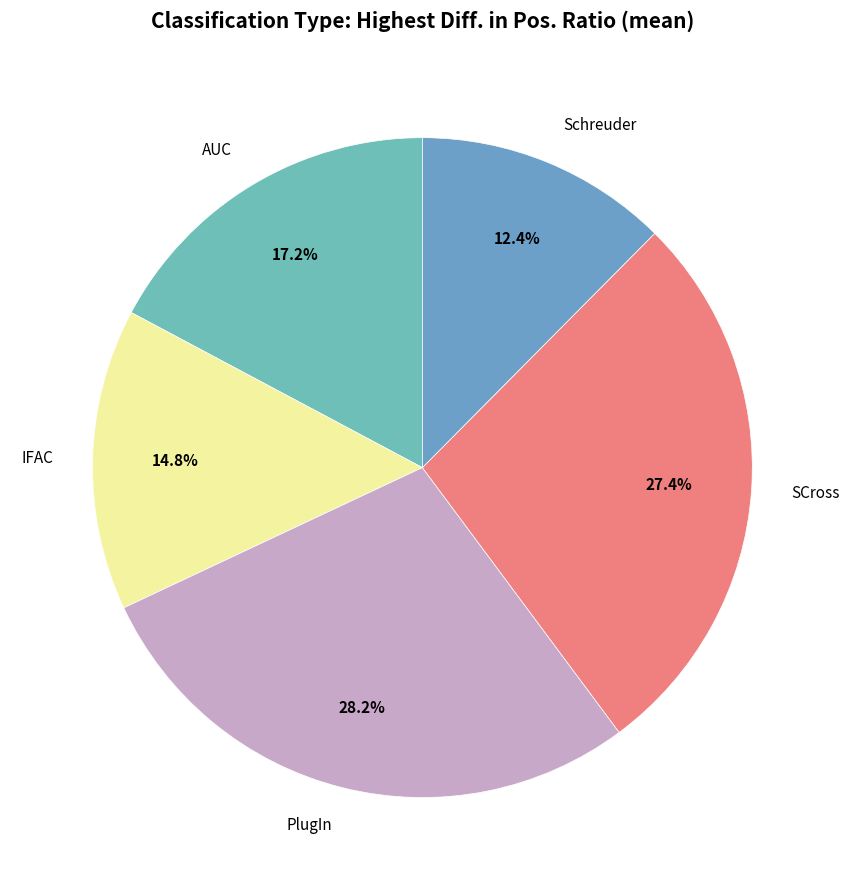

Rank the categories by value from lowest to highest.

Schreuder, IFAC, AUC, SCross, PlugIn